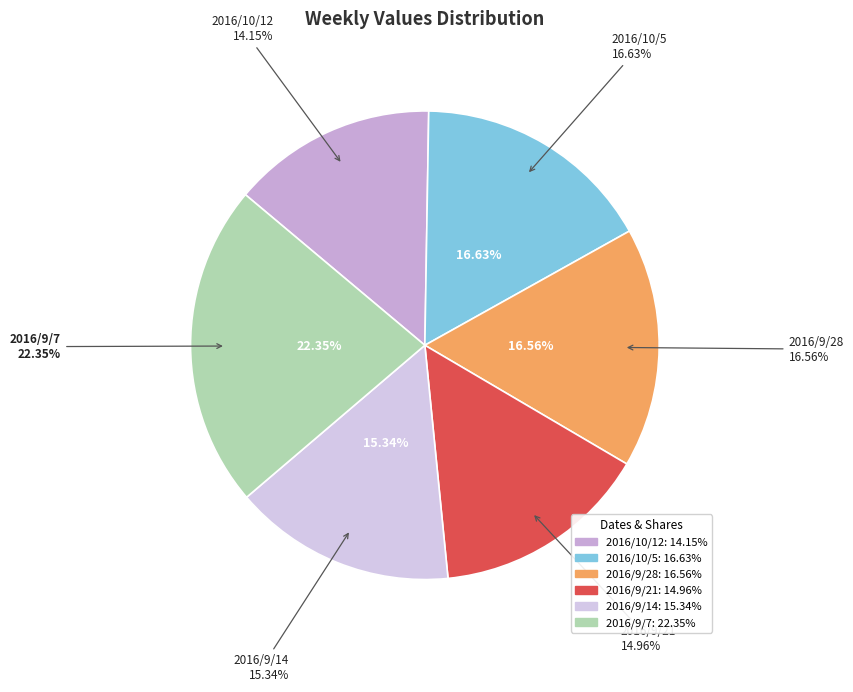

Combined, do 2016/9/7 and 2016/9/14 account for over 50%?

No